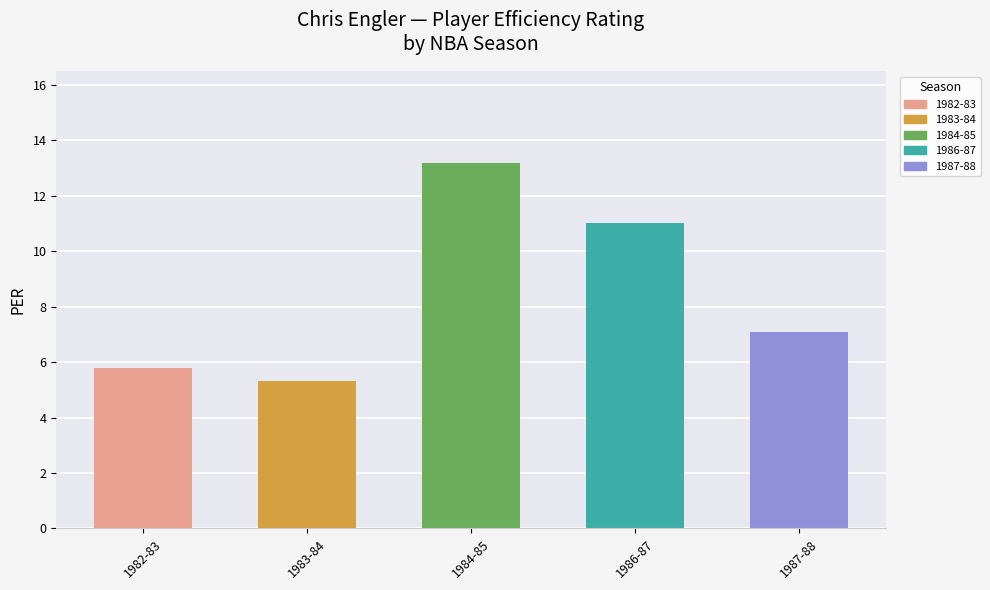

What is the ratio of the value at 1983-84 to the value at 1987-88?

0.7